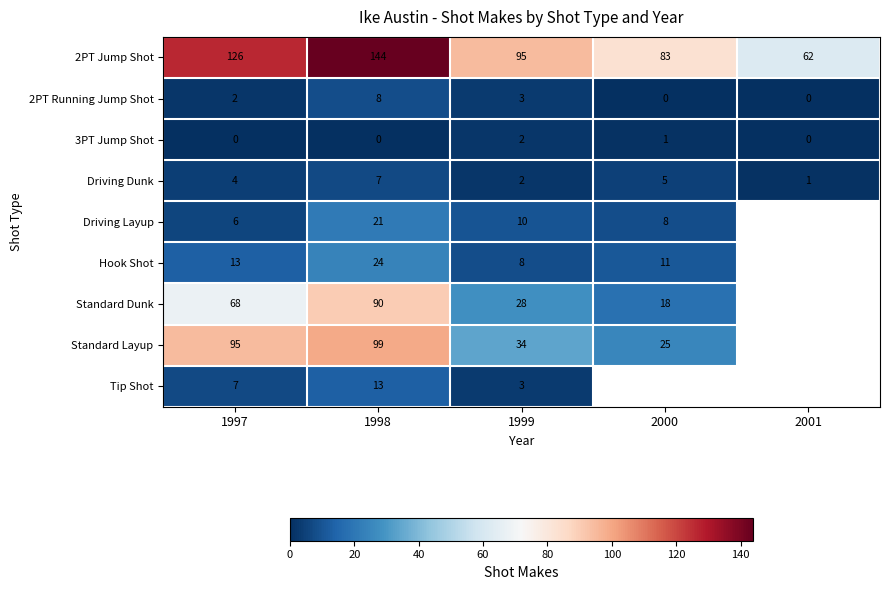

True or false: 2PT Jump Shot has a value of 126 at 1997.

True